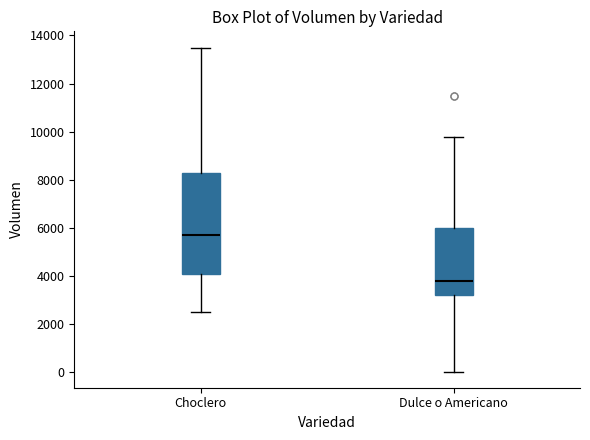

Reading left to right, transcribe this box plot: for each box, give where its median line is, the range the box spans, and where its two whiskers end, as read against the y-axis. The values are not printed on the chart, so give them approximately, as read against the axis.

Choclero: median 5800, box 4200 to 8400, whiskers 2600 to 13600
Dulce o Americano: median 3800, box 3200 to 6000, whiskers 0 to 9800